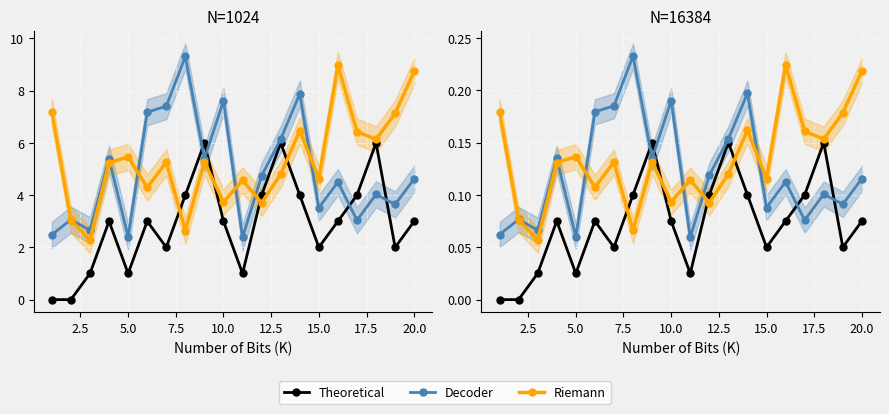

How many lines are shown in the chart?

3